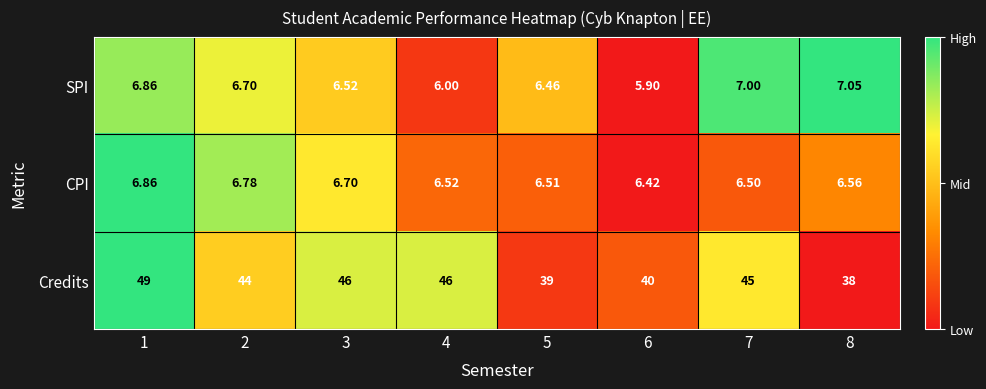

Which series has the widest spread of values?

Credits